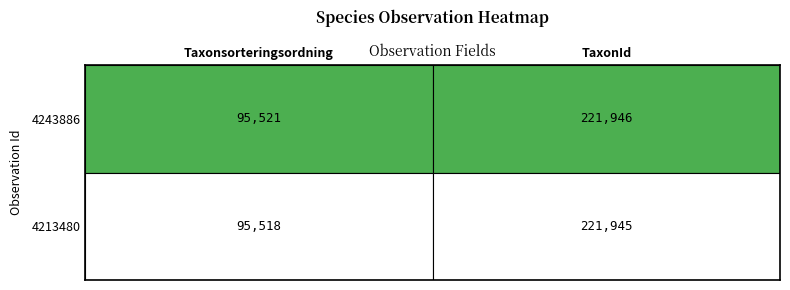

At which category is the sum across all series the highest?

TaxonId